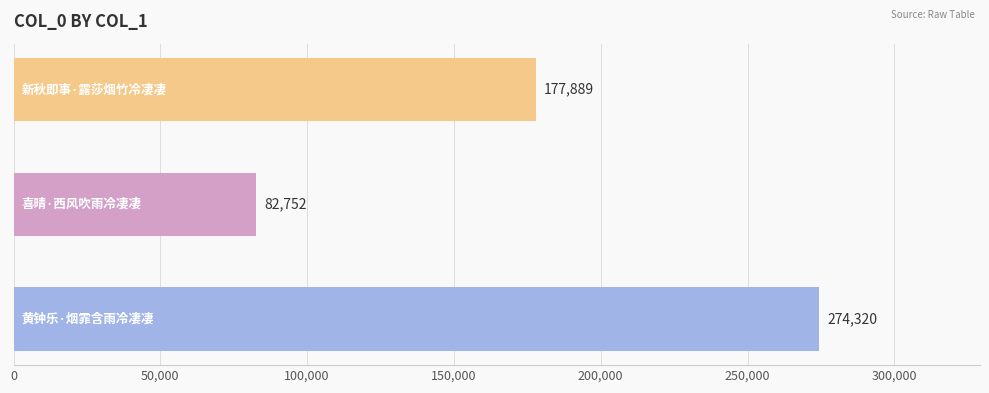

Are the bars horizontal?

Yes